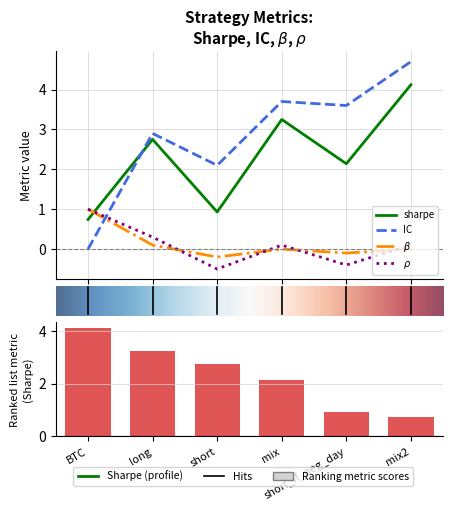

True or false: rho has a value of 0.3 at 1.

True